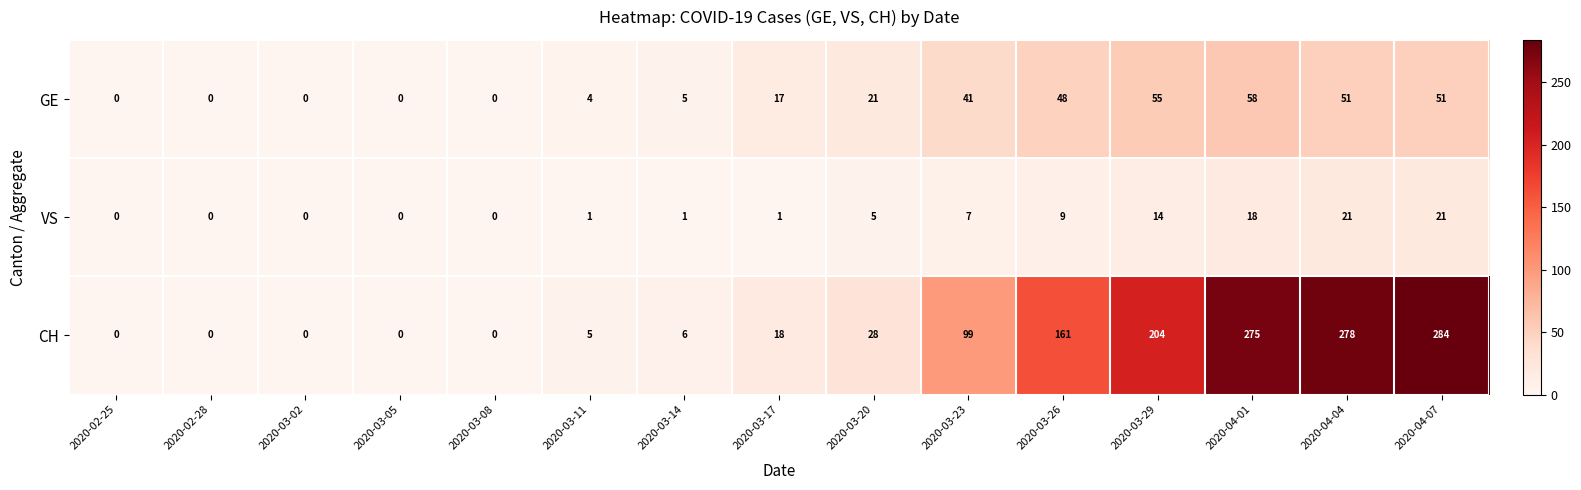

At which category does the chart reach its peak across all series?

2020-04-07